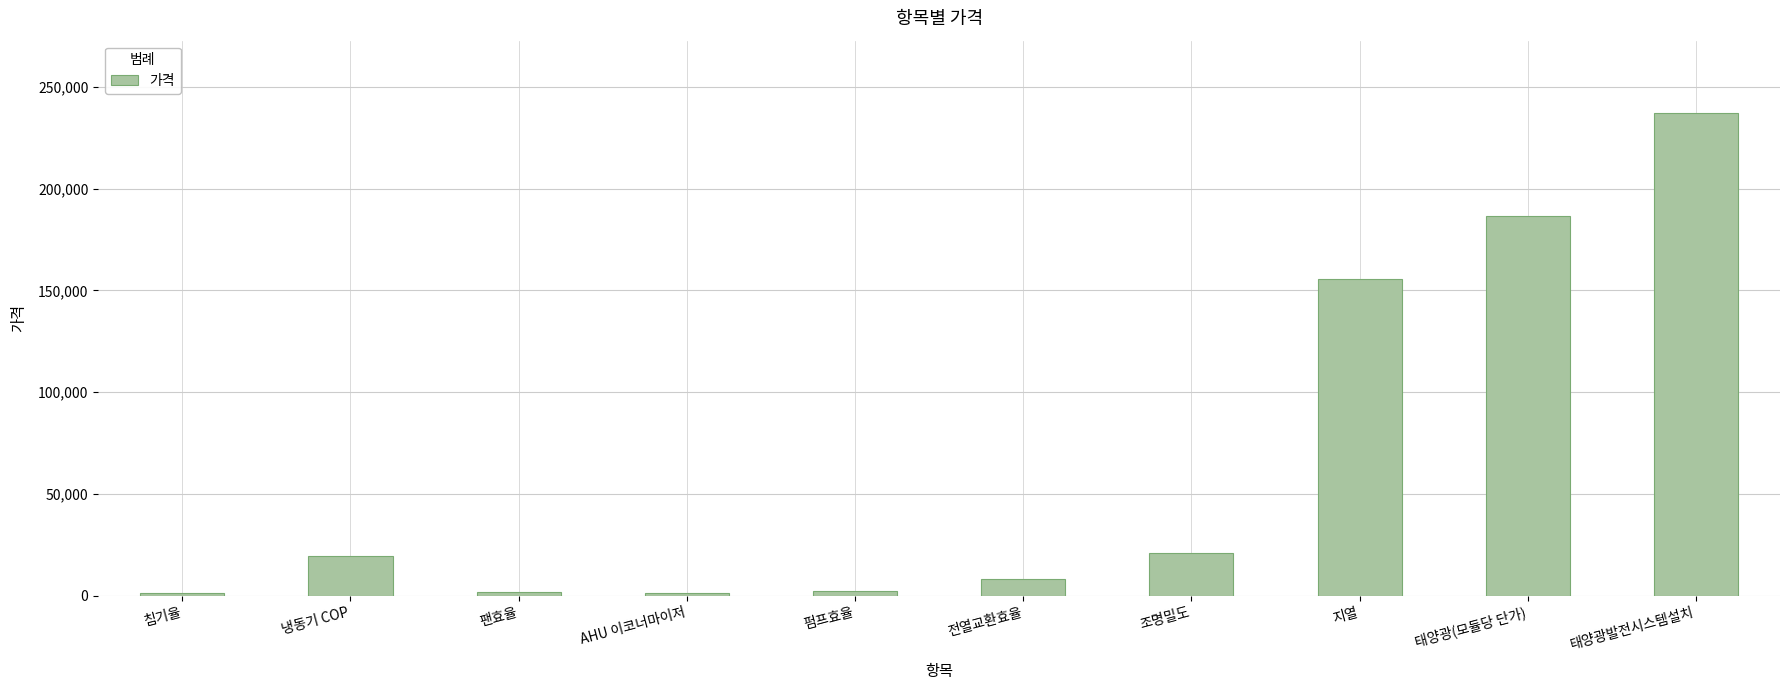

Where is the data nearest to the value 119310?

지열